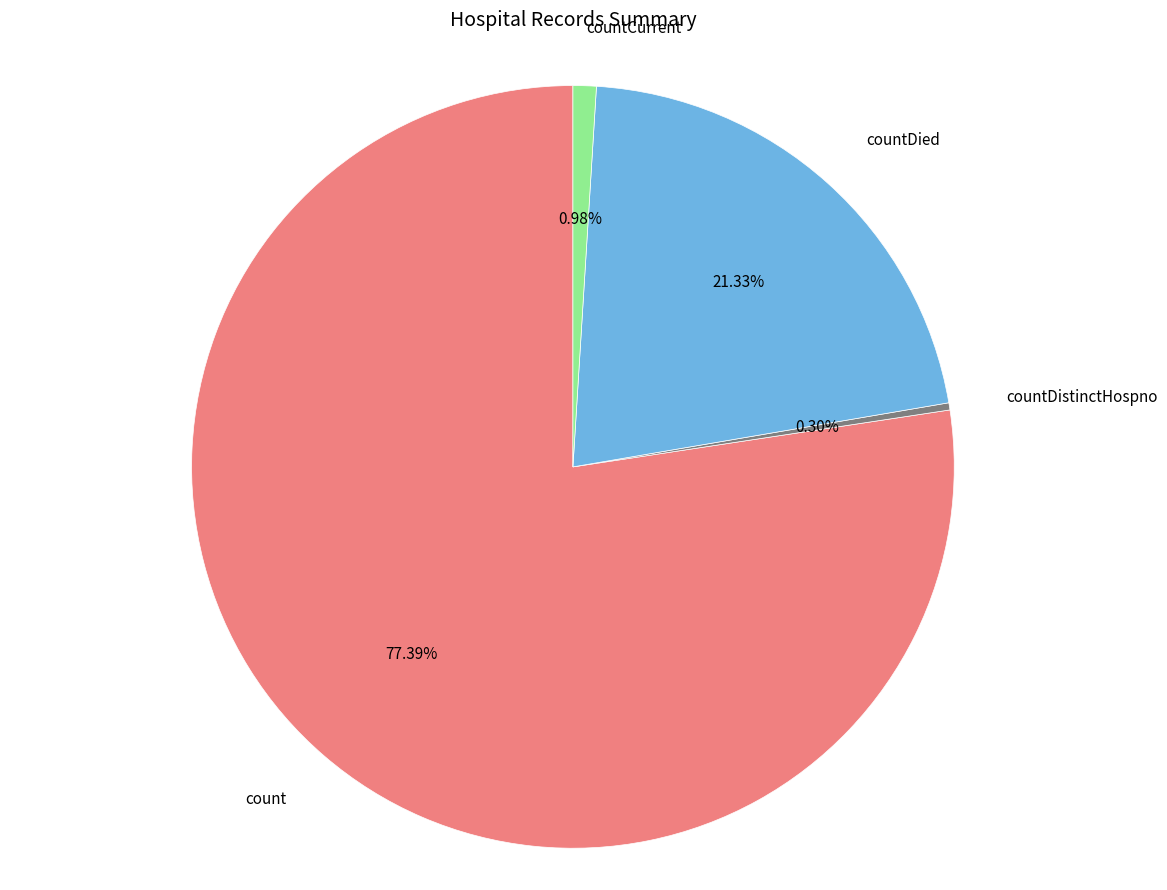

Does any single category account for the majority?

Yes